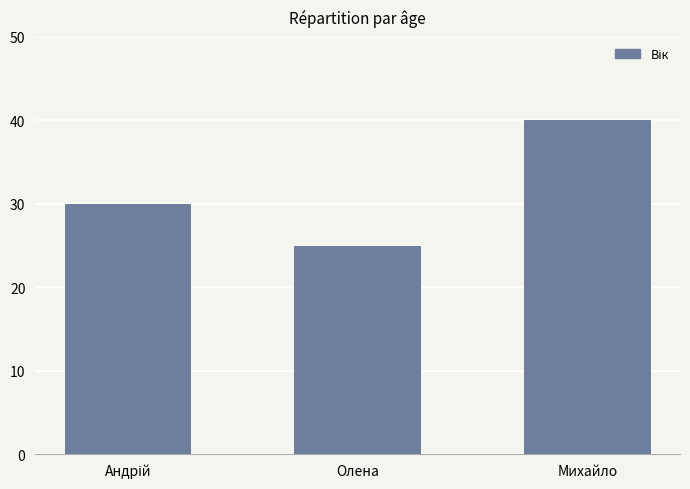

Does the chart contain any negative values?

No